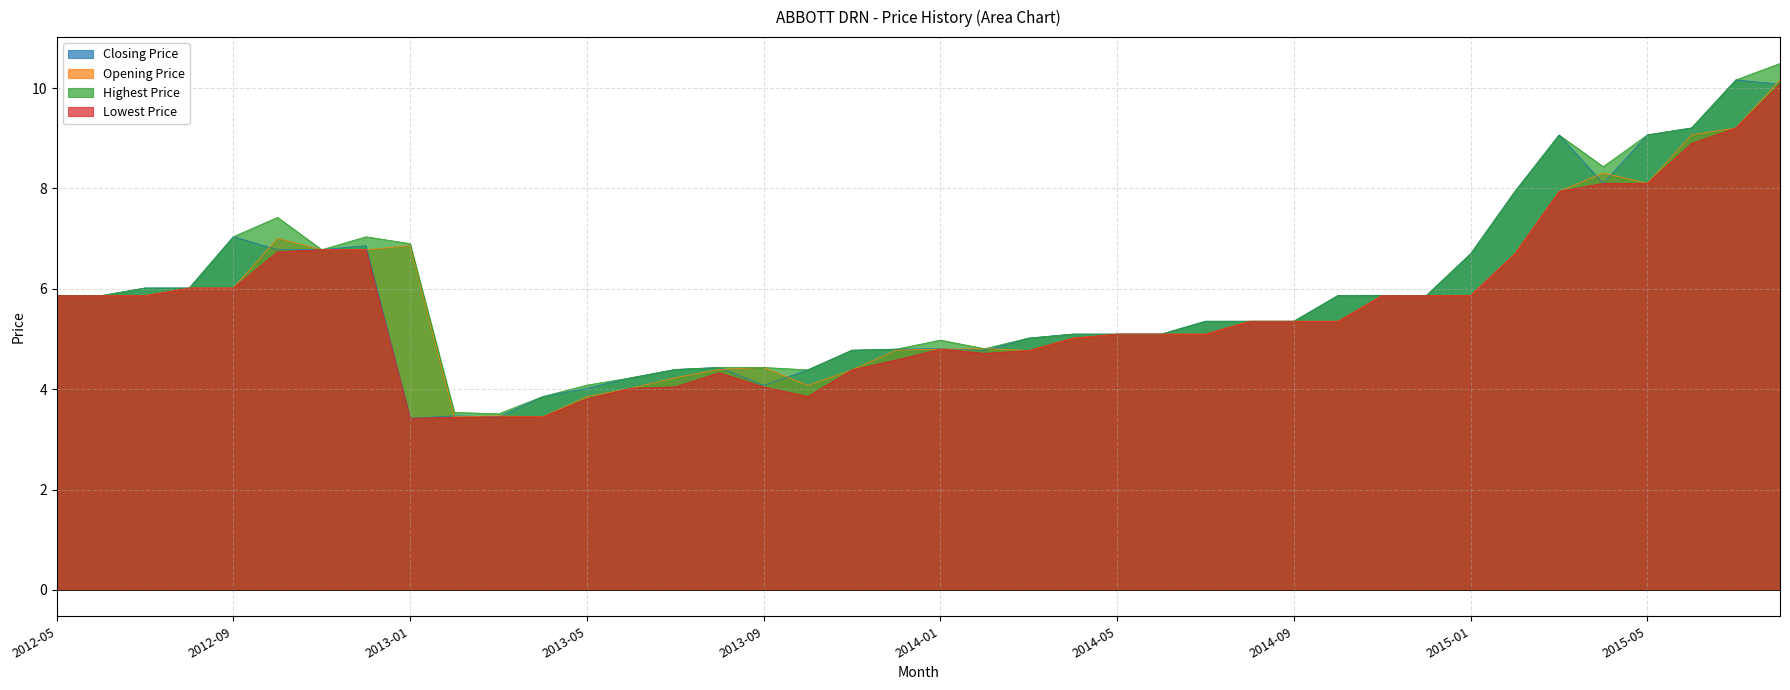

Reading left to right, what are all the values shown in this chart?

Closing Price: 5.9	5.9	6.0	6.0	7.0	6.8	6.8	6.9	3.4	3.5	3.4	3.9	4.0	4.2	4.4	4.4	4.1	4.4	4.8	4.8	4.8	4.8	5.0	5.1	5.1	5.1	5.4	5.4	5.4	5.9	5.9	5.9	6.7	7.9	9.1	8.1	9.1	9.2	10.2	10.1
Opening Price: 5.9	5.9	5.9	6.0	6.0	7.0	6.8	6.8	6.9	3.4	3.5	3.4	3.9	4.0	4.2	4.4	4.4	4.1	4.4	4.8	4.8	4.8	4.8	5.0	5.1	5.1	5.1	5.4	5.4	5.4	5.9	5.9	5.9	6.7	7.9	8.3	8.1	9.1	9.2	10.2
Highest Price: 5.9	5.9	6.0	6.0	7.0	7.4	6.8	7.0	6.9	3.5	3.5	3.9	4.1	4.2	4.4	4.4	4.4	4.4	4.8	4.8	5.0	4.8	5.0	5.1	5.1	5.1	5.4	5.4	5.4	5.9	5.9	5.9	6.7	7.9	9.1	8.4	9.1	9.2	10.2	10.5
Lowest Price: 5.9	5.9	5.9	6.0	6.0	6.7	6.8	6.8	3.4	3.4	3.4	3.4	3.8	4.0	4.0	4.3	4.0	3.9	4.4	4.6	4.8	4.7	4.8	5.0	5.1	5.1	5.1	5.4	5.4	5.4	5.9	5.9	5.9	6.7	7.9	8.1	8.1	8.9	9.2	10.1